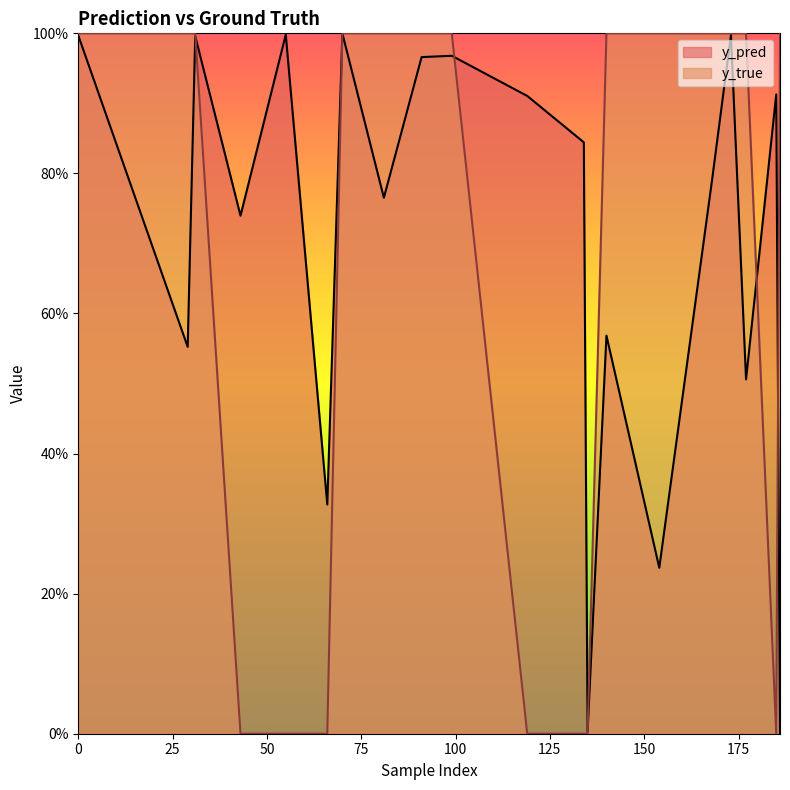

True or false: y_pred has a value of 0.6 at 140.

True